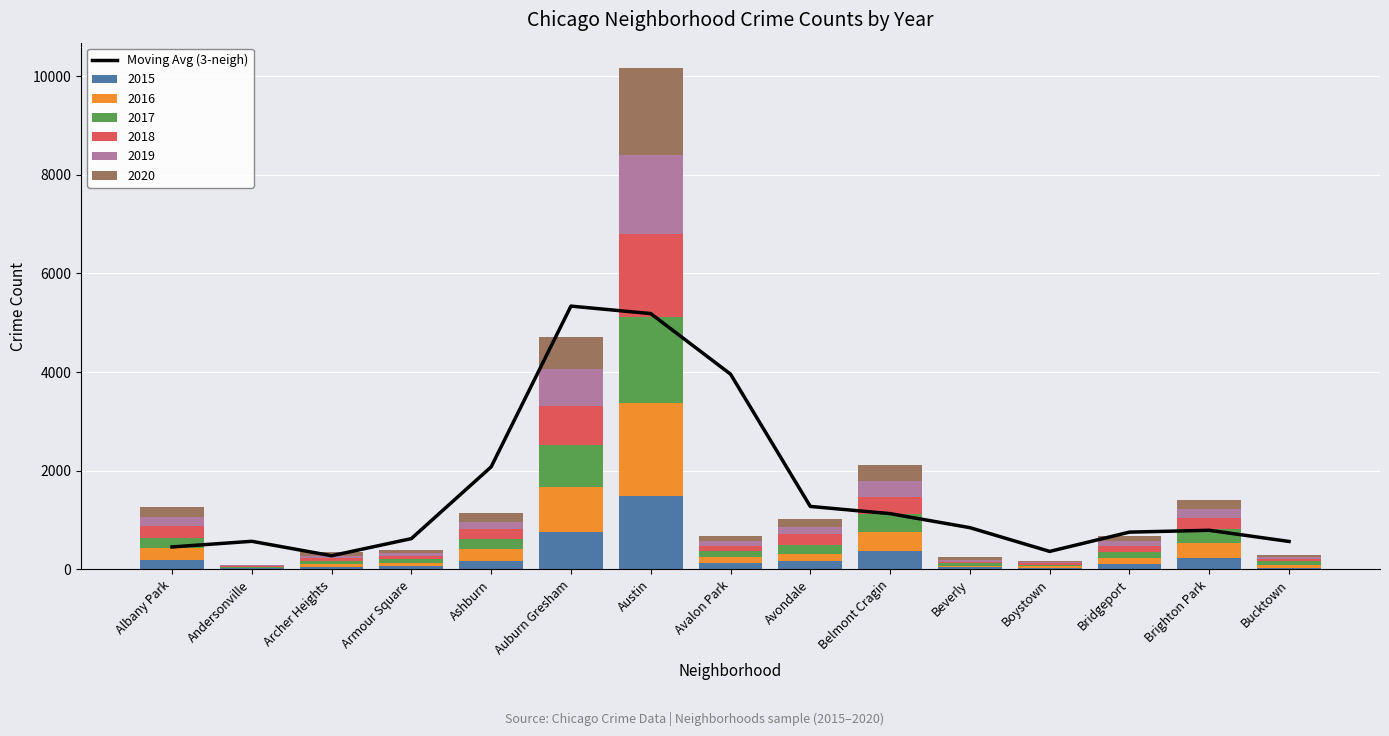

Reading left to right, extract all data points from this chart.

455.3	570.0	277.3	624.3	2078.7	5337.7	5186.3	3959.0	1276.7	1130.7	846.3	365.0	756.0	793.0	566.7